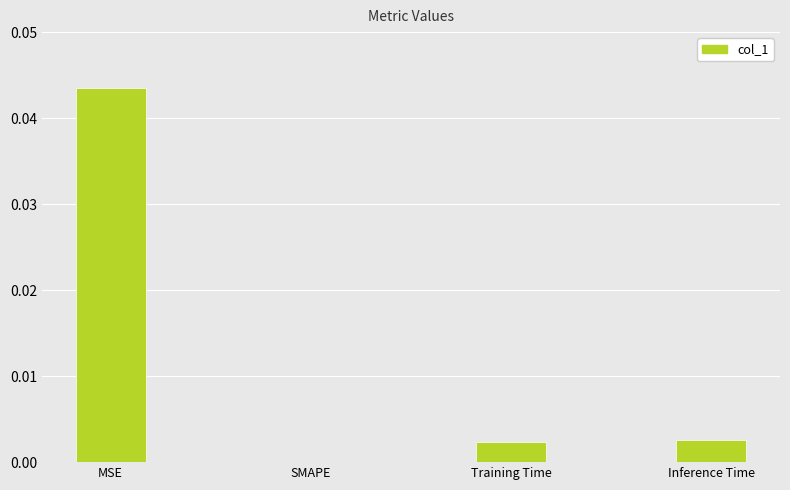

The value at SMAPE is 0.0. True or false?

True